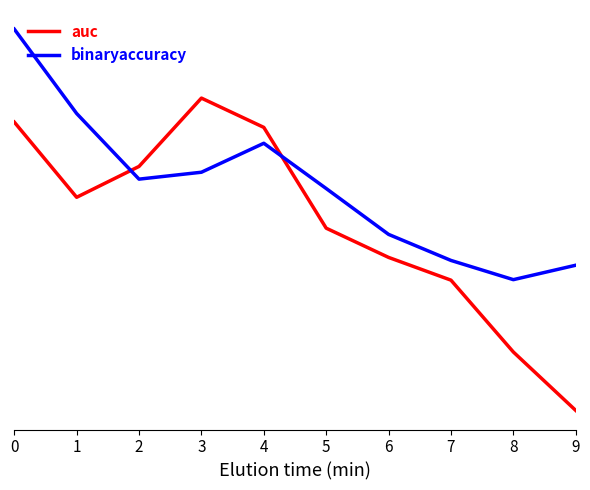

At 7, list the series in order from largest to smallest.

binaryaccuracy, auc